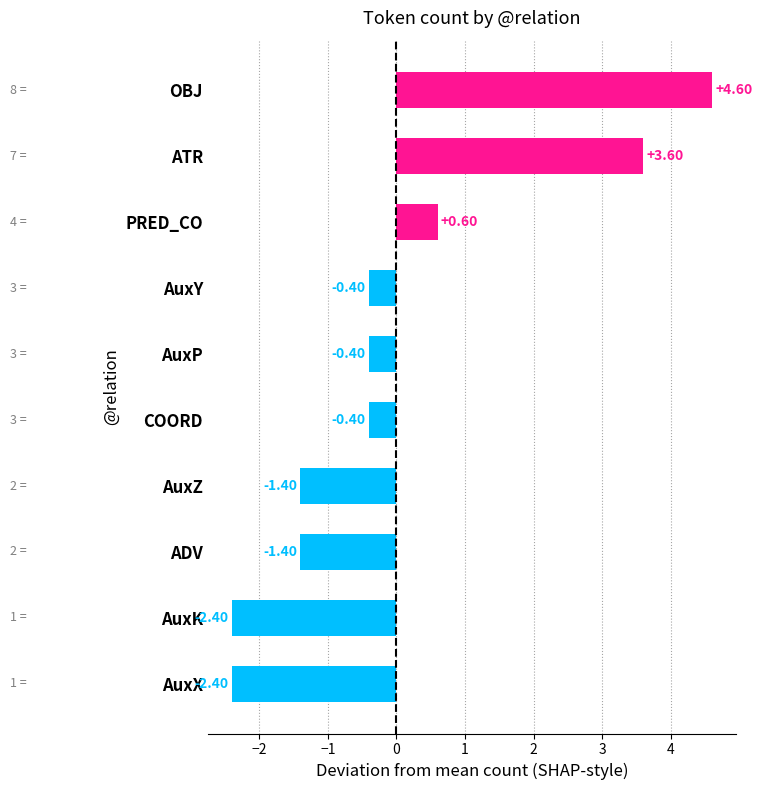

How many positive values are there?

3